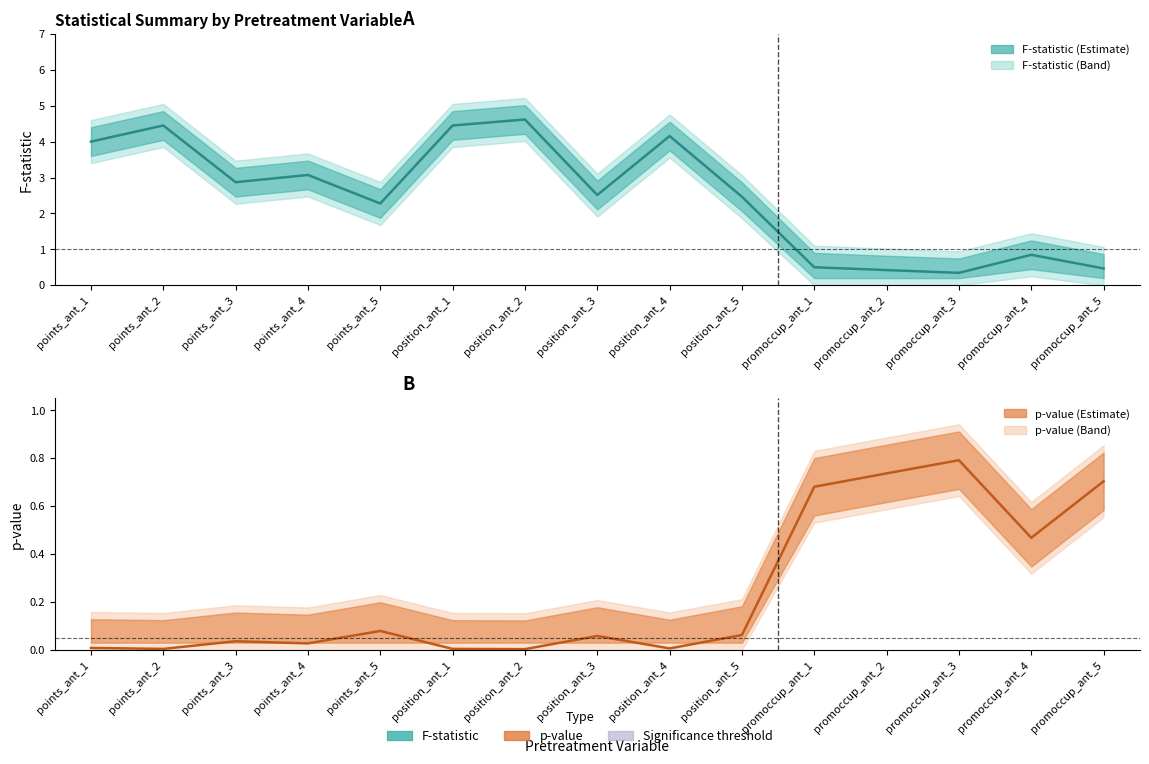

Where is the first local maximum for F-statistic (mean)?

points_ant_2